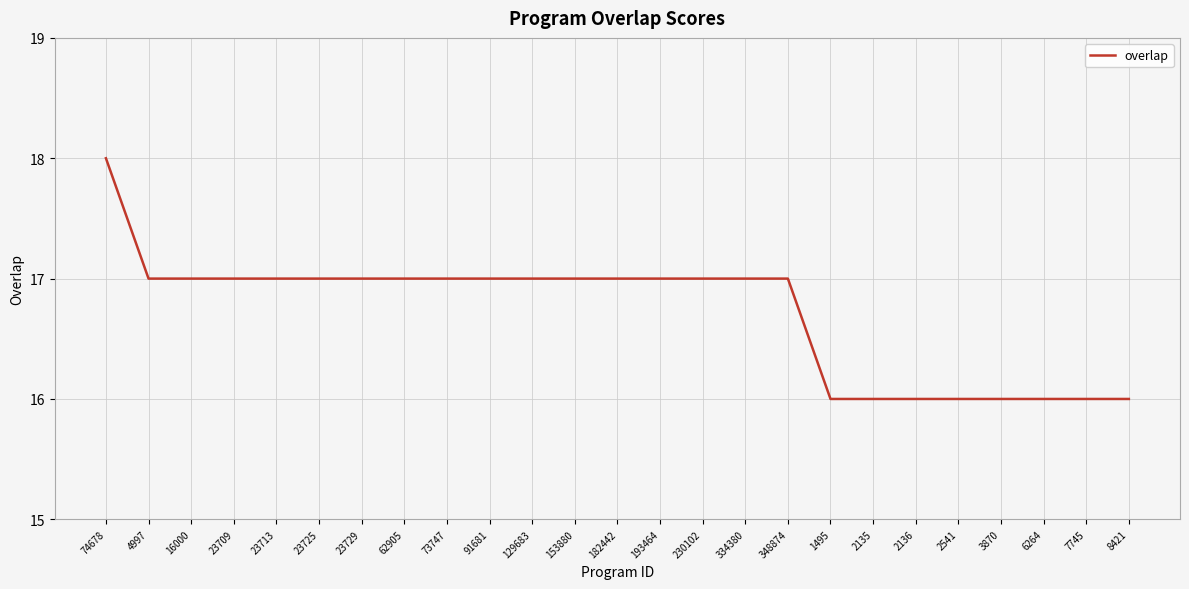

Which label corresponds to the largest value in the chart?

74678